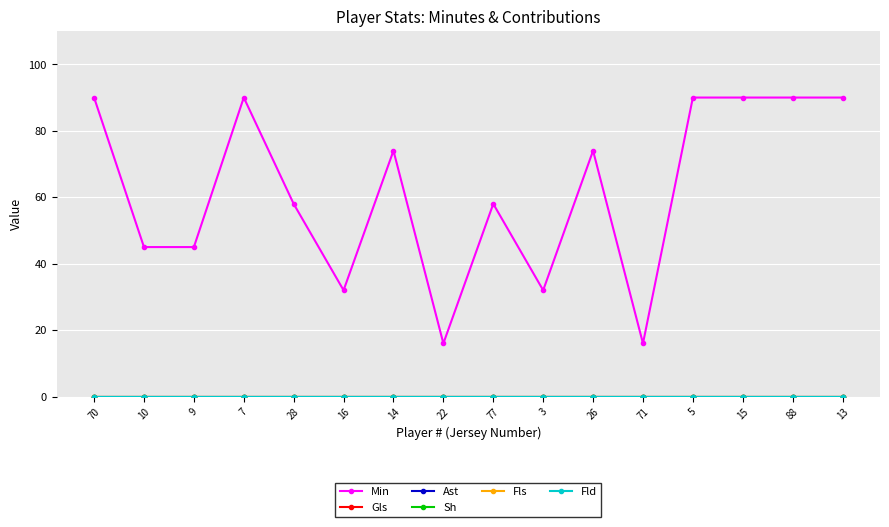

What is the label of the 5th point from the right?

71